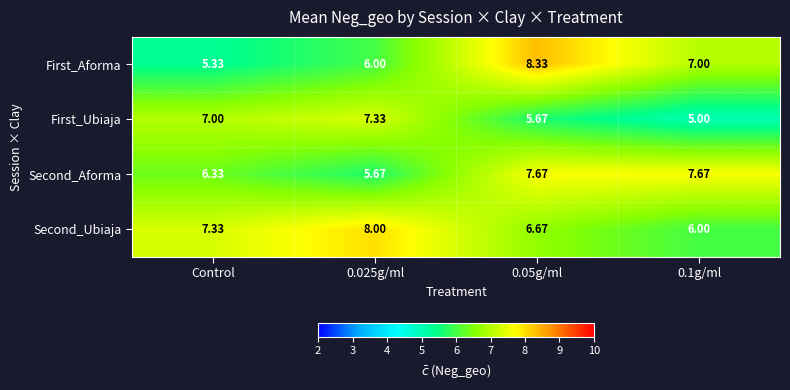

What is the difference between the highest and lowest values at Control?

2.0